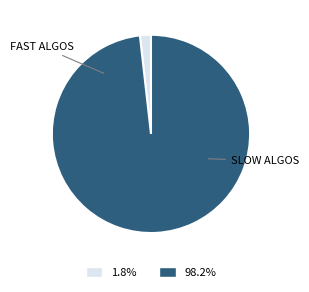

Is there any slice that represents more than half of the pie?

Yes